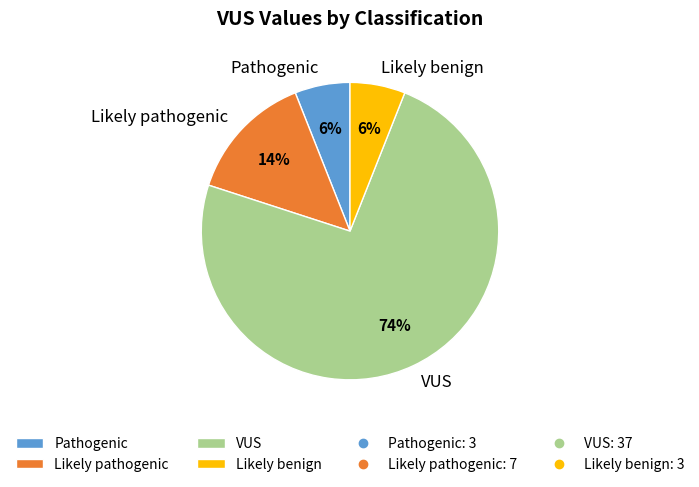

To the nearest percent, what is the average slice percentage?

25%